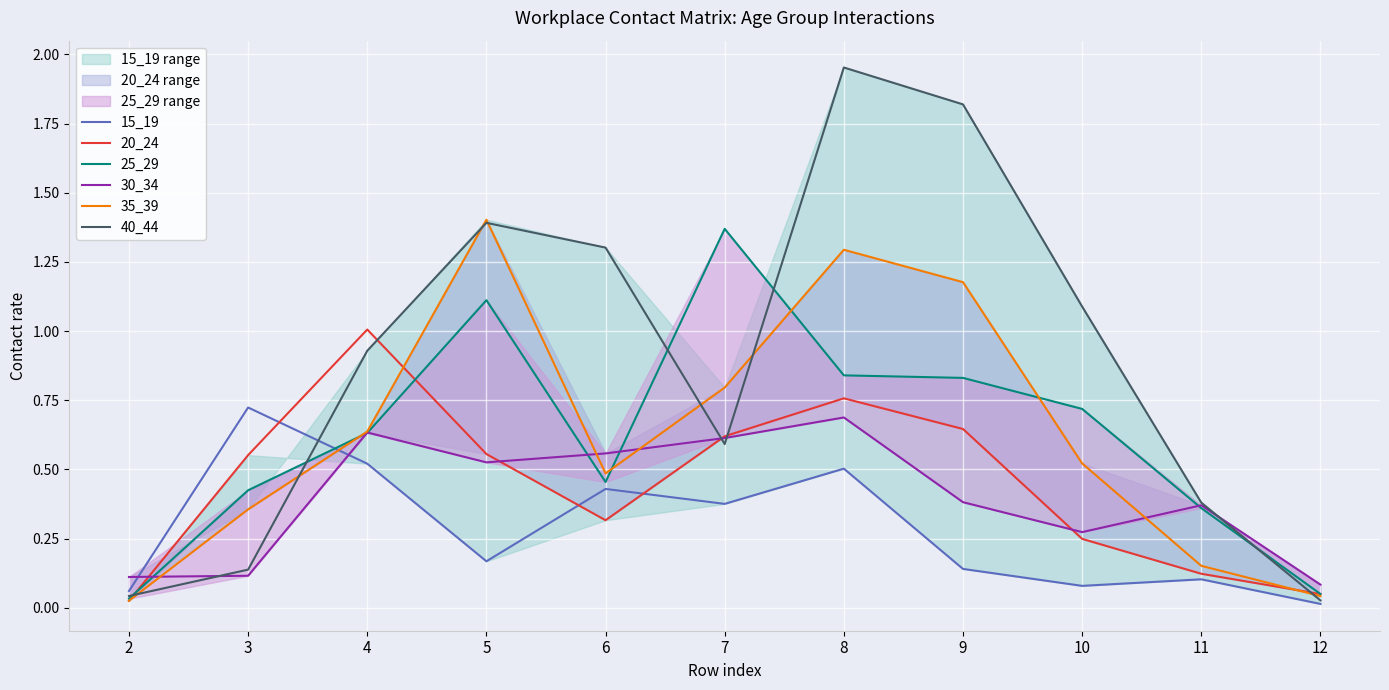

What is the average value of the 20_24 series?

0.4